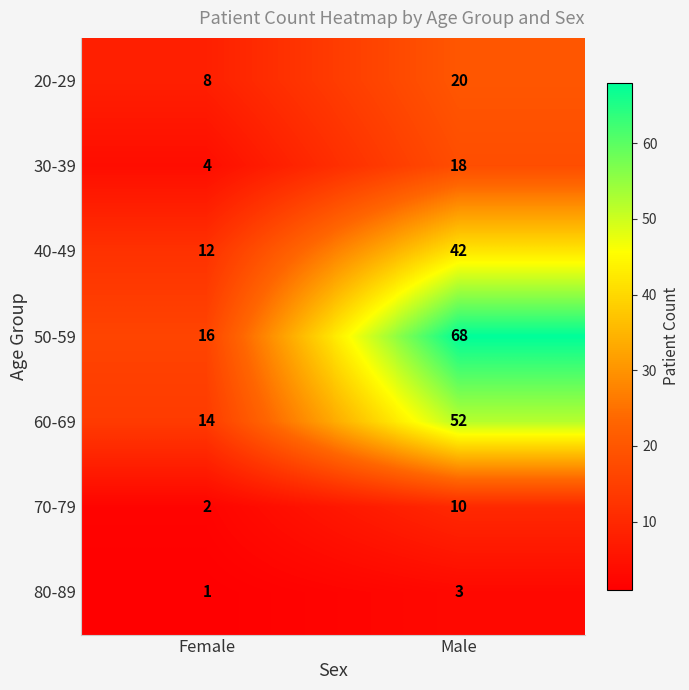

At Male, list the series in order from smallest to largest.

80-89, 70-79, 30-39, 20-29, 40-49, 60-69, 50-59